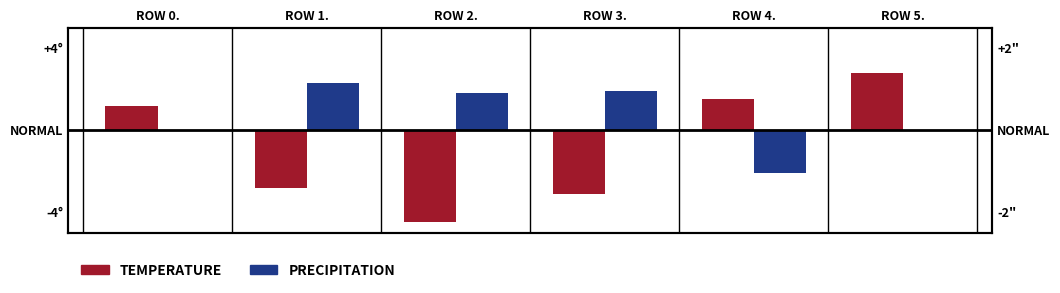

The value of PRECIPITATION at ROW 5. is -3.0. True or false?

False